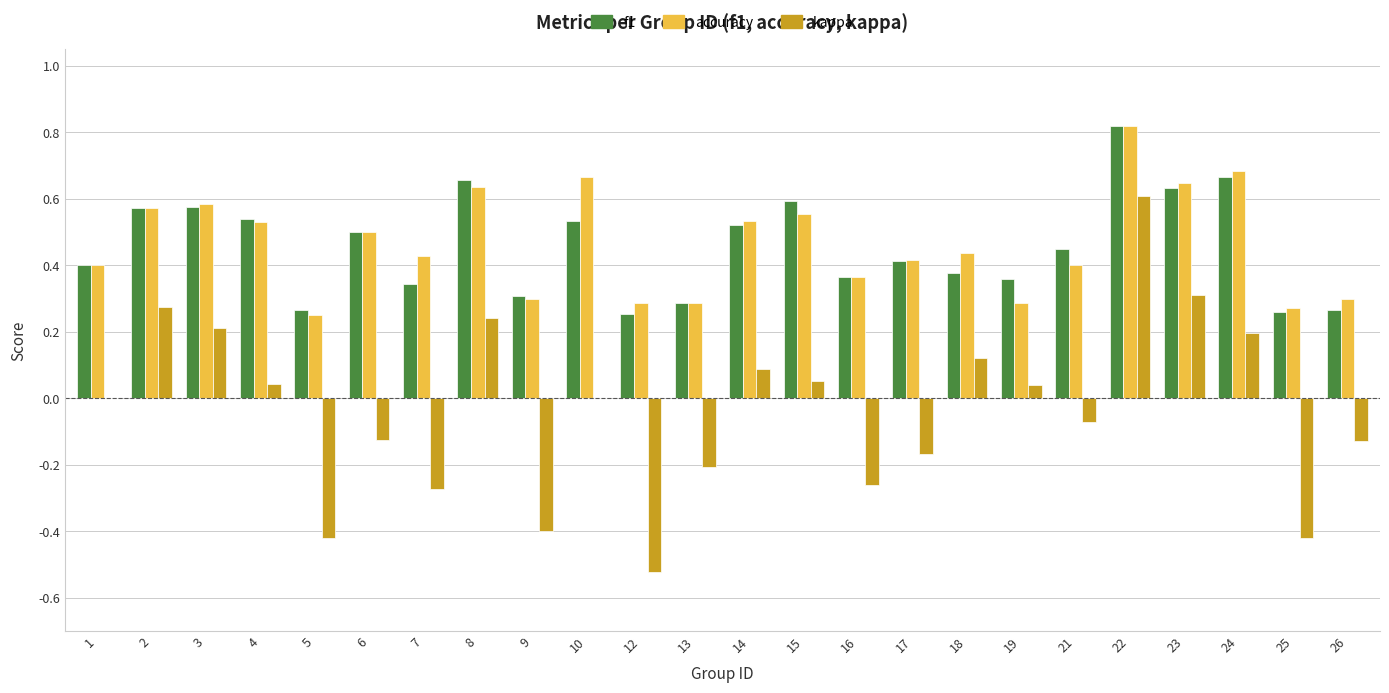

Is the value of accuracy at 17 greater than the value of f1 at 25?

Yes